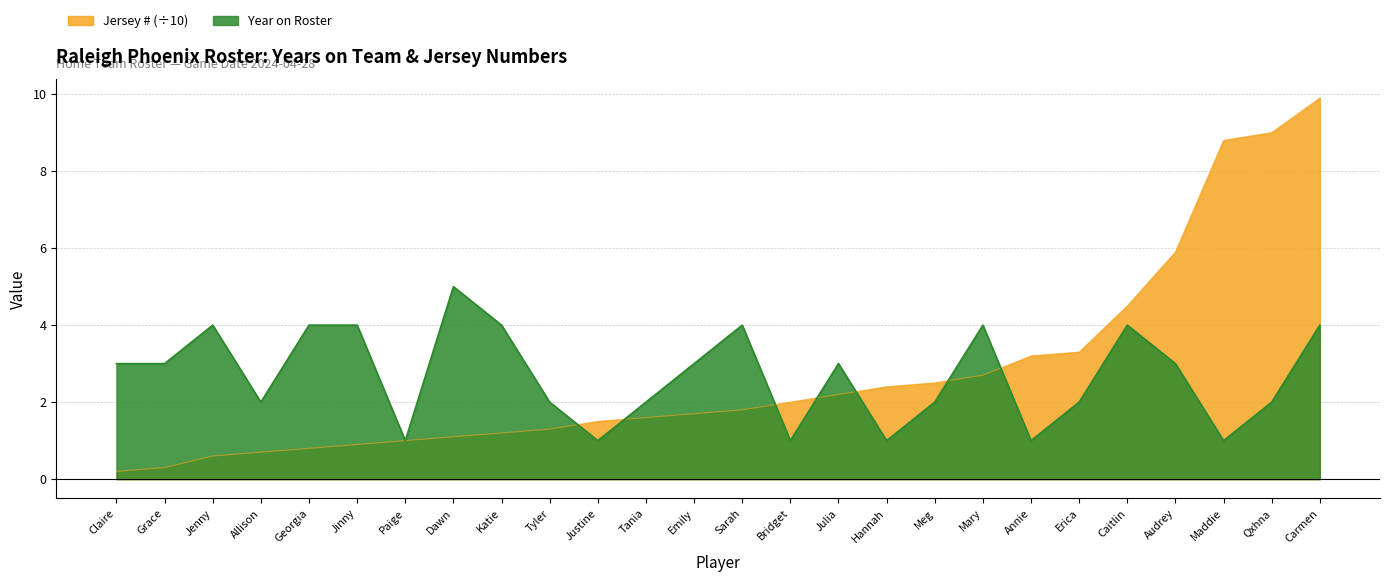

What is the highest value of the Jersey # series?

9.9